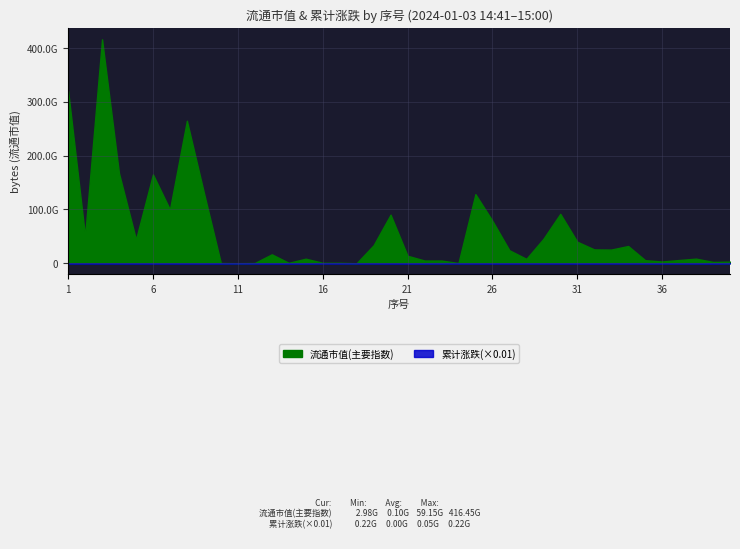

True or false: 流通市值(主要指数) and 累计涨跌(×0.01) intersect in this chart.

False